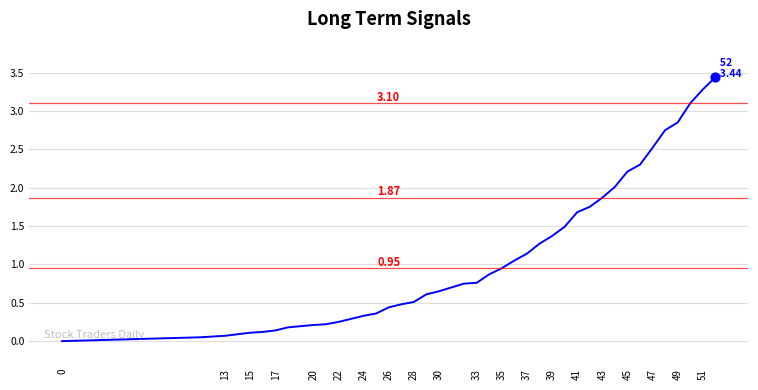

What is the difference between the maximum and minimum values?

3.4